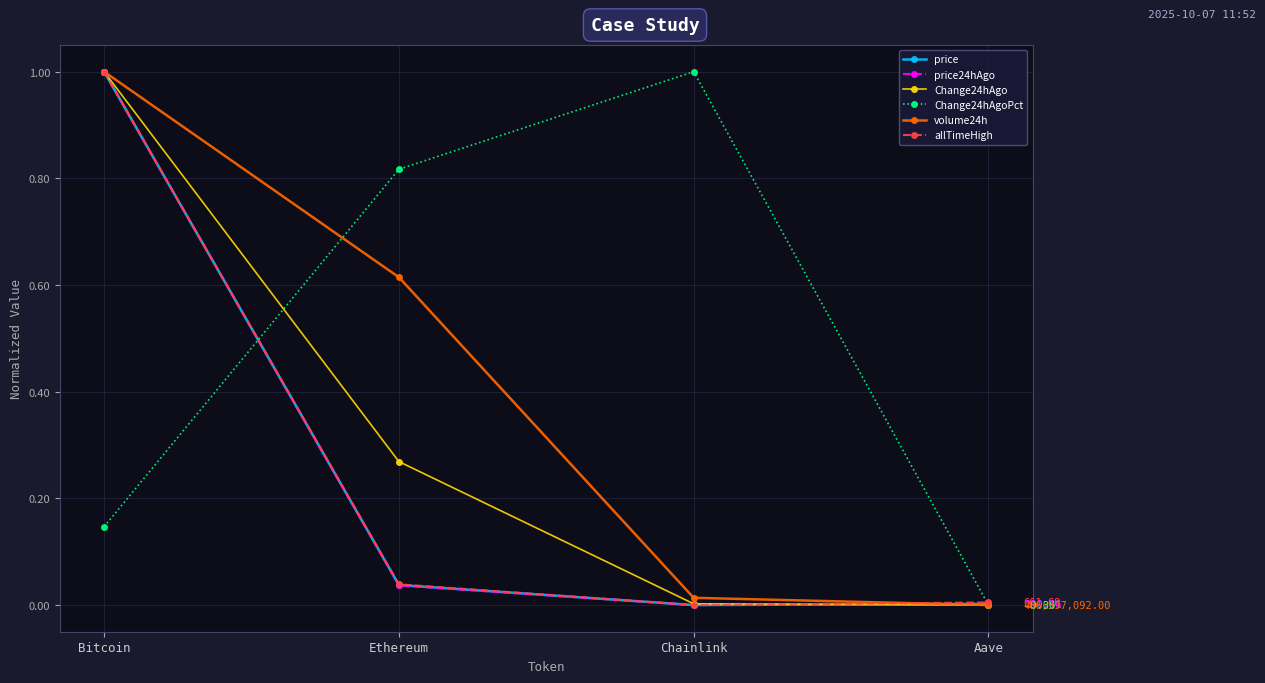

Is this an area chart (filled region under the line)?

No